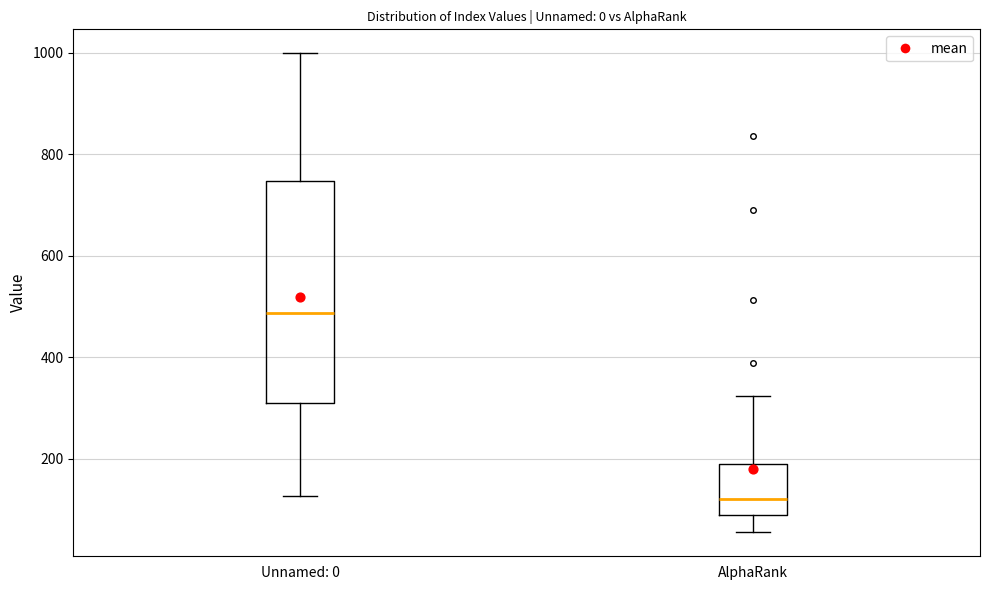

Which box is the tallest, from its lower edge to its upper edge?

Unnamed: 0